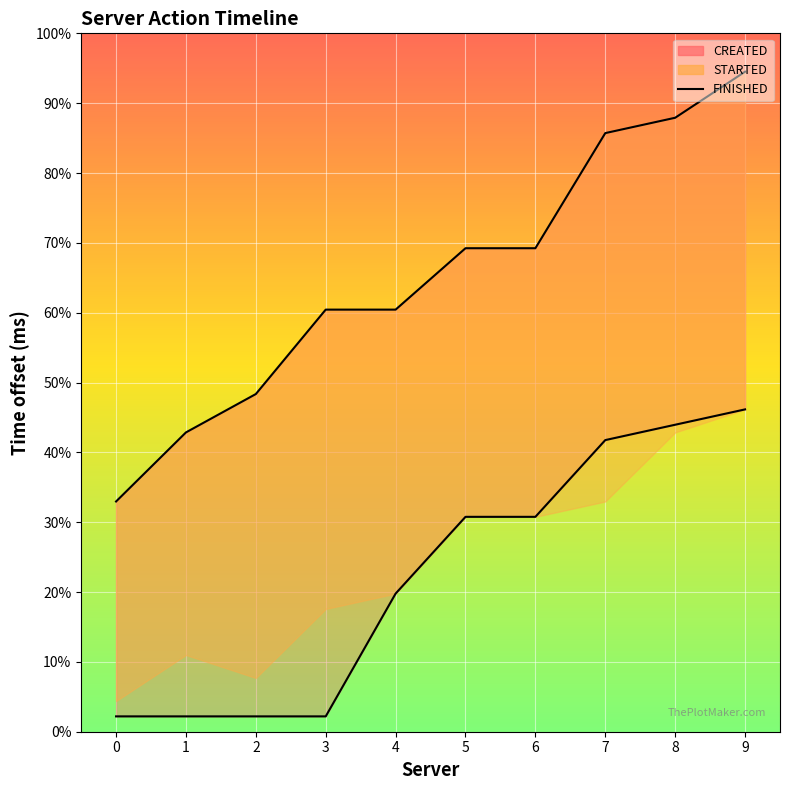

The value of CREATED line at 2 is -20. True or false?

False